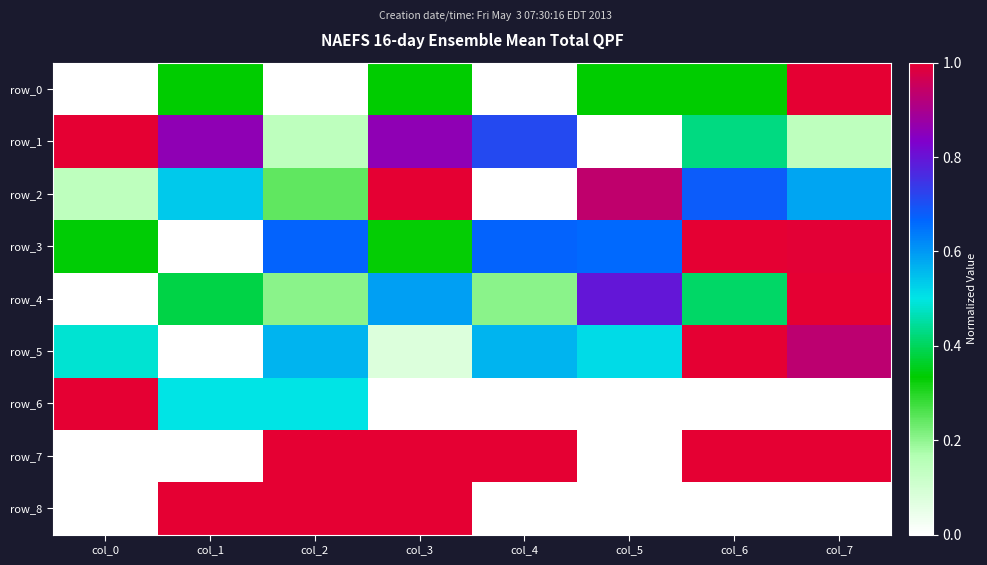

How many positive values does the row_4 series have?

7